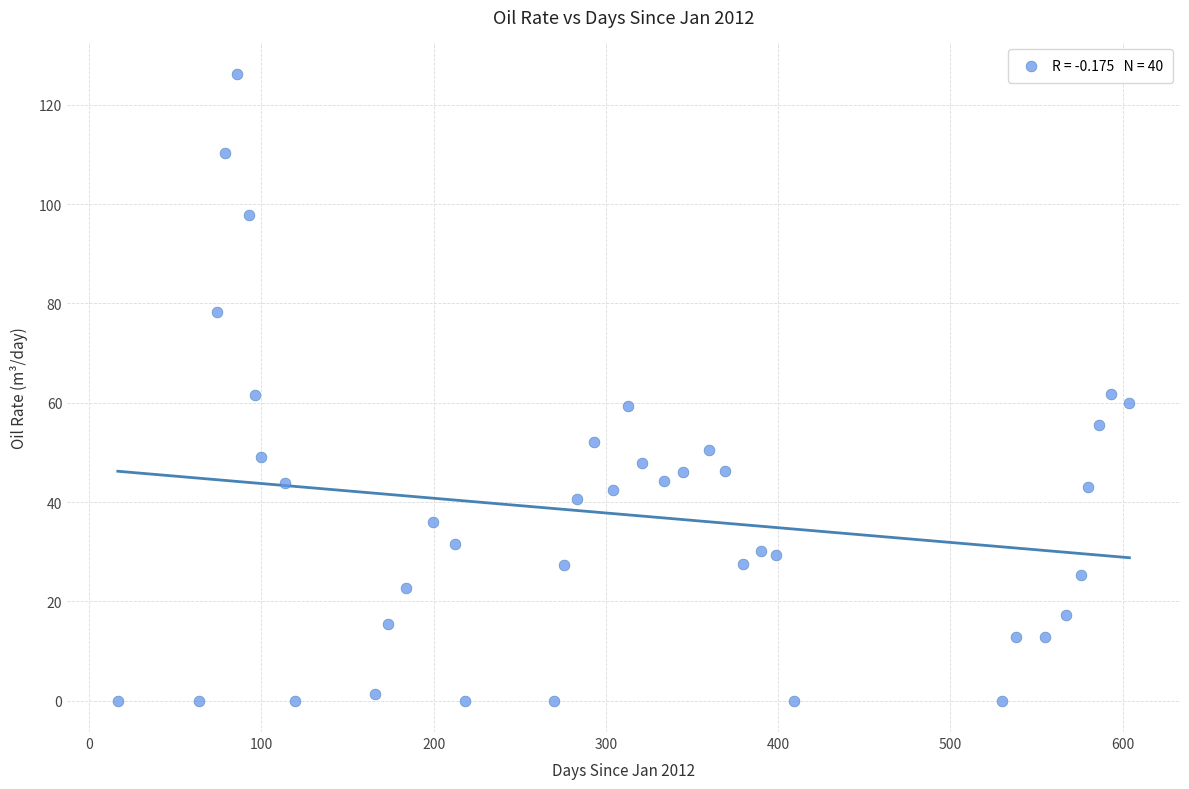

What is the range of X values (max minus min)?

587.2